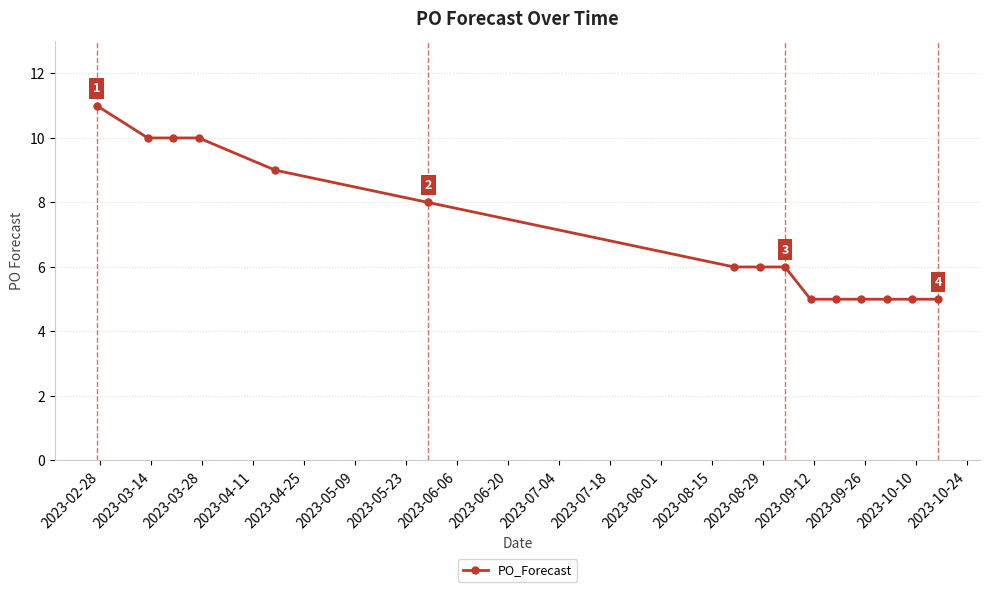

What is the difference between the second highest and minimum values?

5